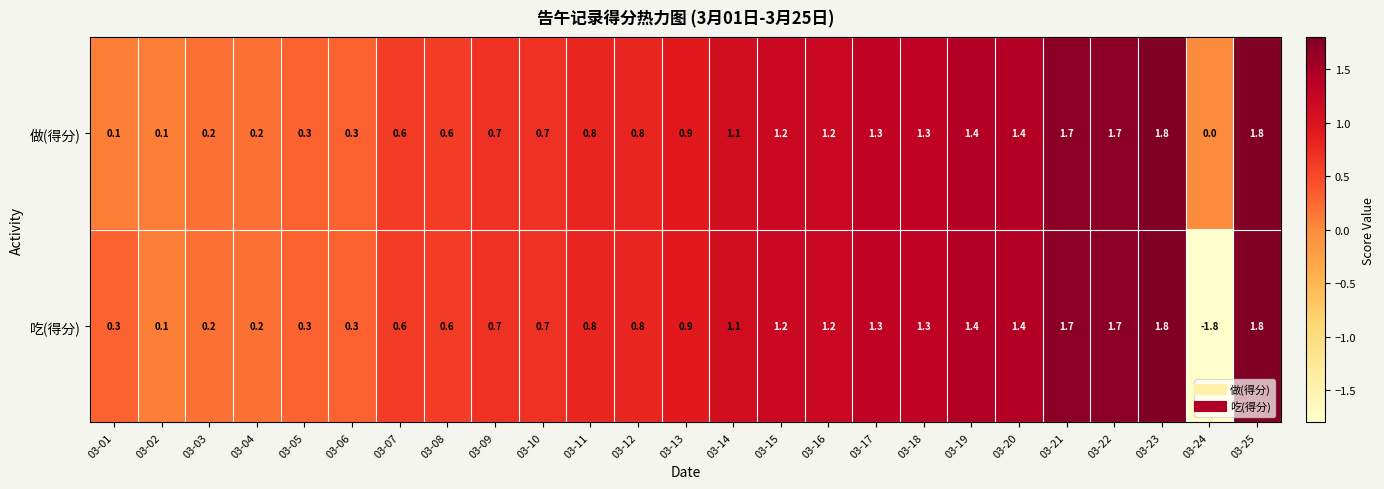

Which series has the largest range (max minus min)?

吃(得分)